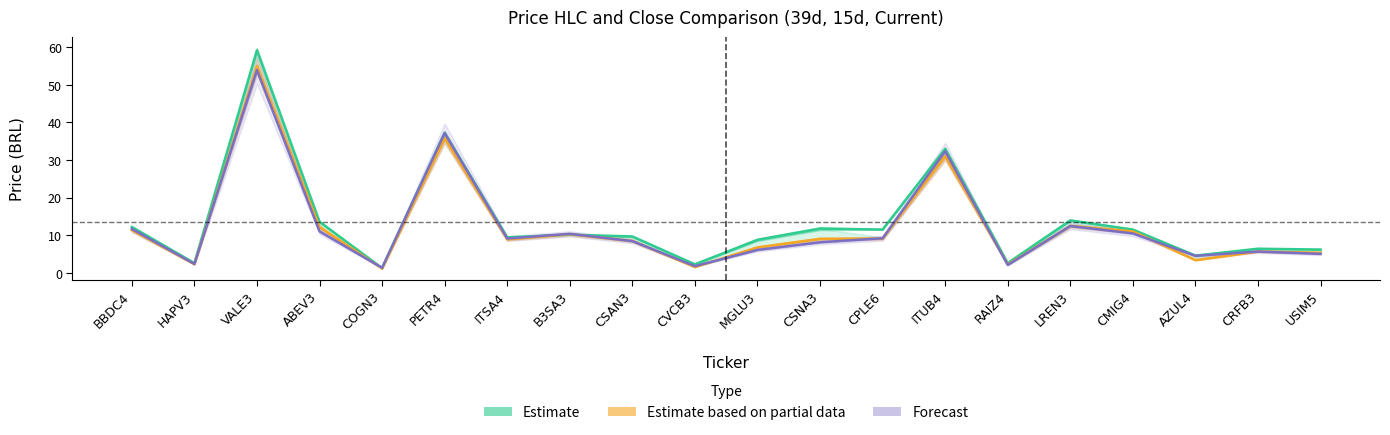

Which series has the widest spread of values?

Estimate